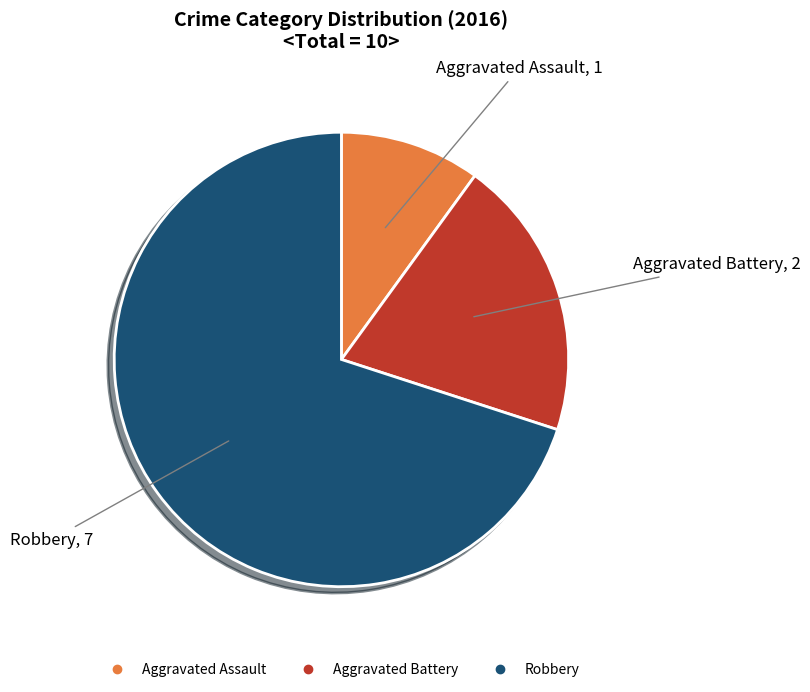

Combined, do Aggravated Battery and Robbery account for over 50%?

Yes